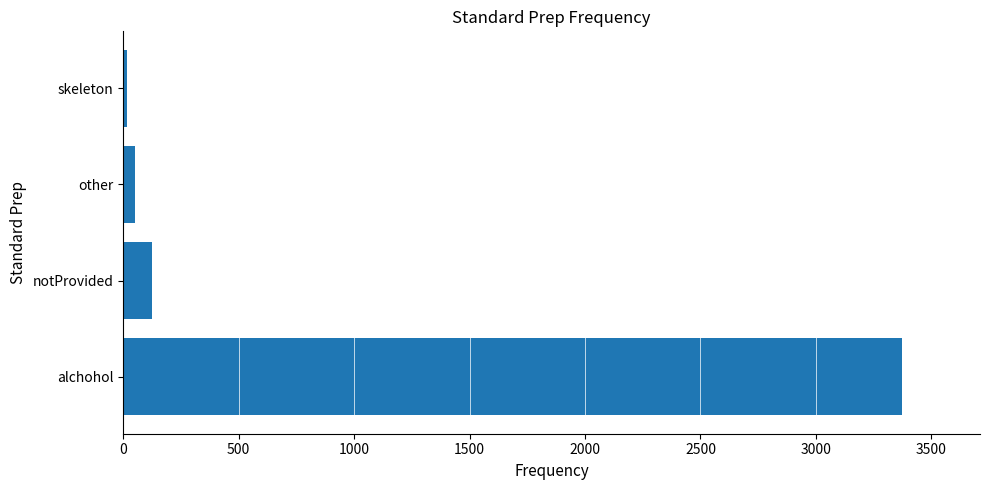

Rank the categories by value from highest to lowest.

alchohol, notProvided, other, skeleton